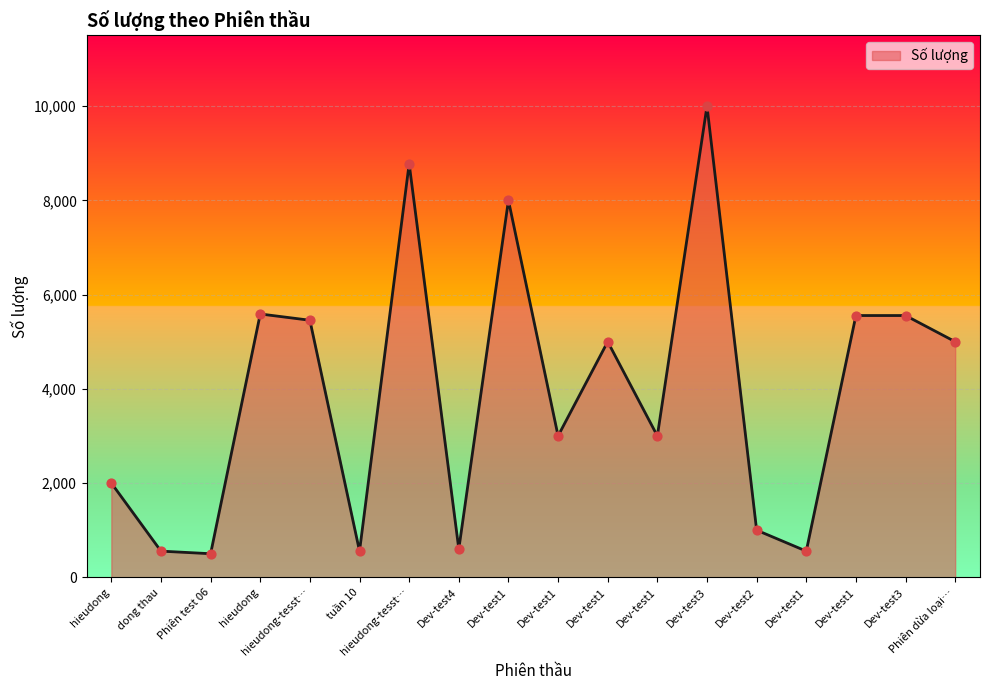

Which has a higher value, Dev-test1 or Dev-test4?

Dev-test1